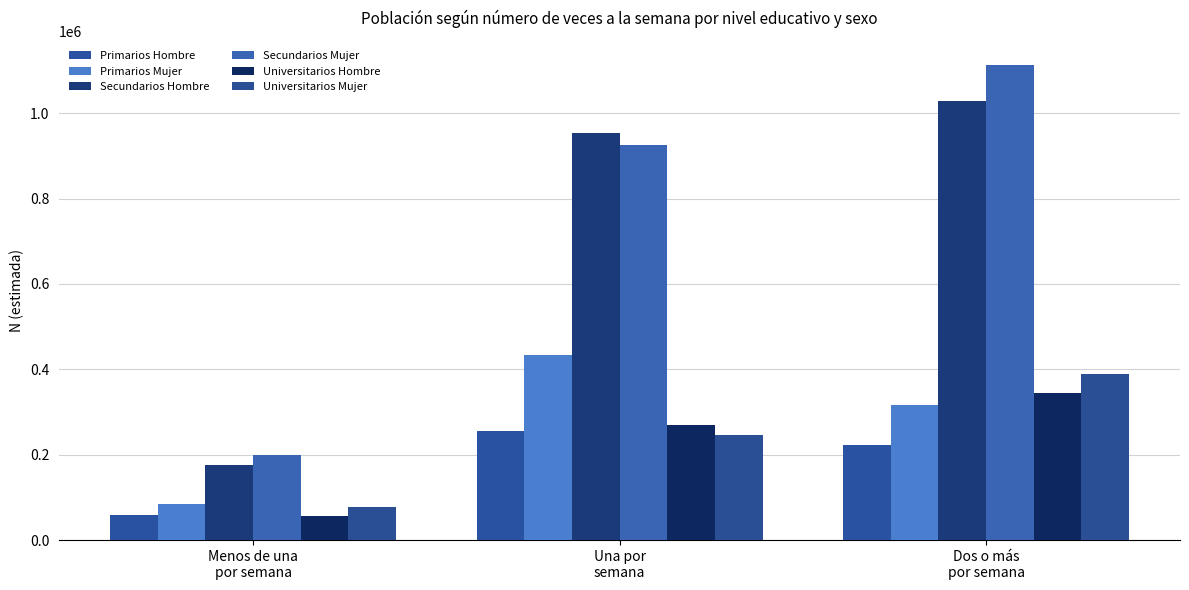

What is the sum of all Primarios Mujer values?

833713